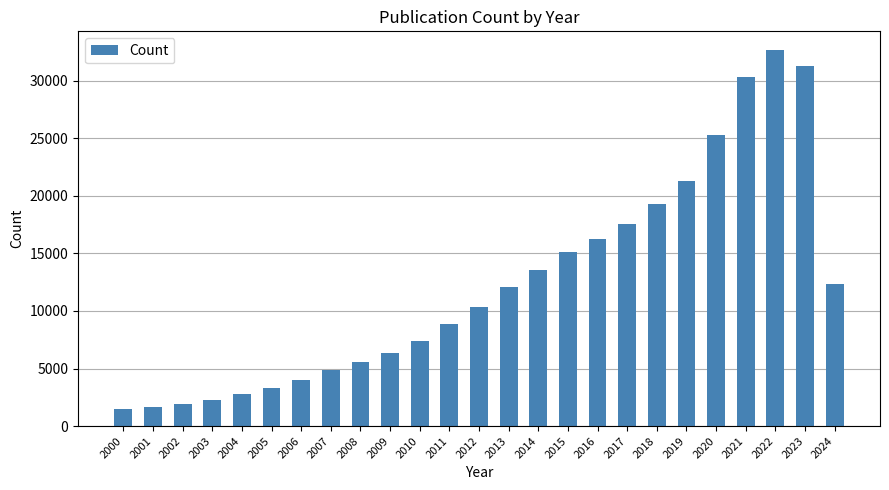

What is the change in value from 2000 to 2019?

+19804